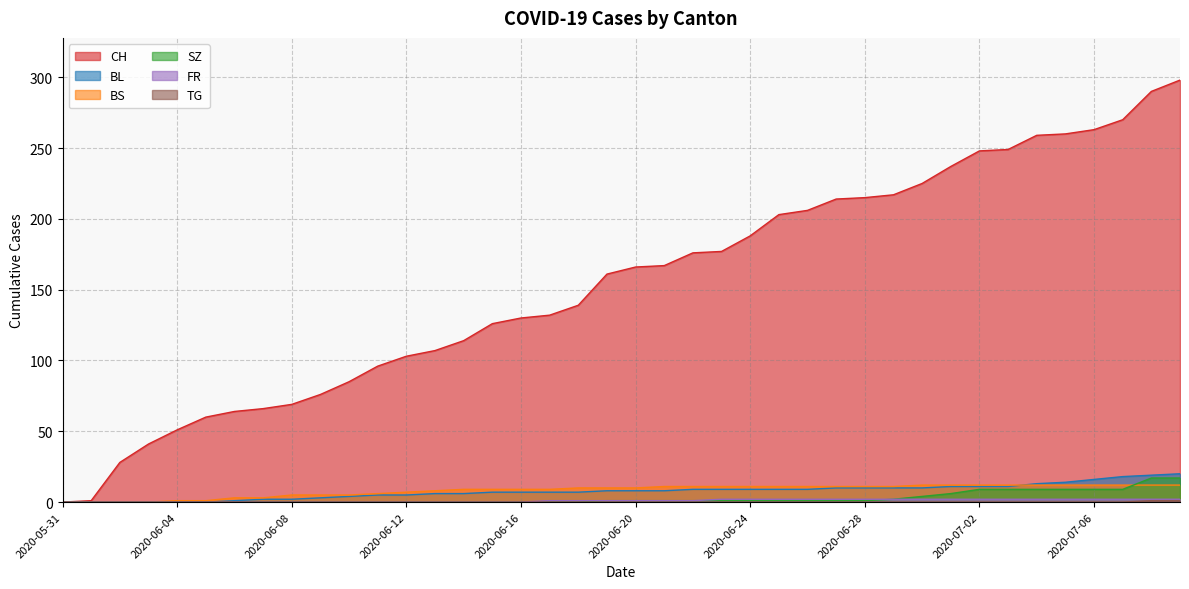

How many series are shown in this chart?

6